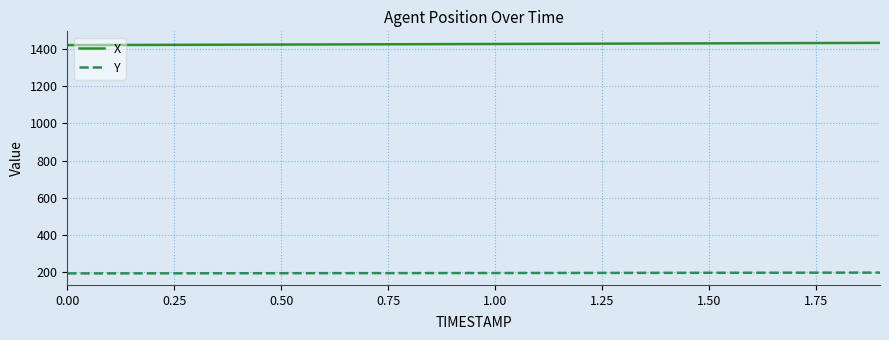

True or false: Y and X intersect in this chart.

False